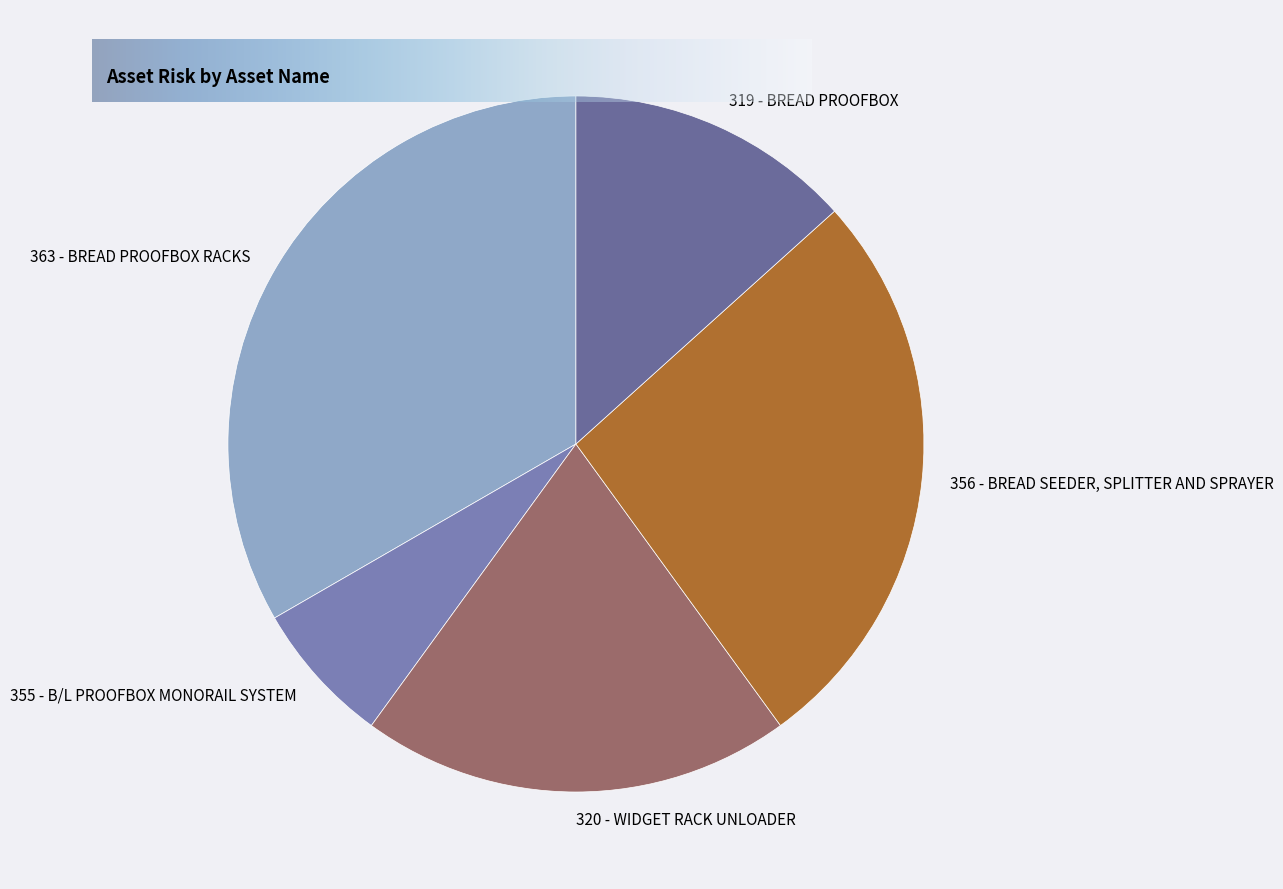

Approximately how many times larger is the value at 363 - BREAD PROOFBOX RACKS compared to 320 - WIDGET RACK UNLOADER?

1.7